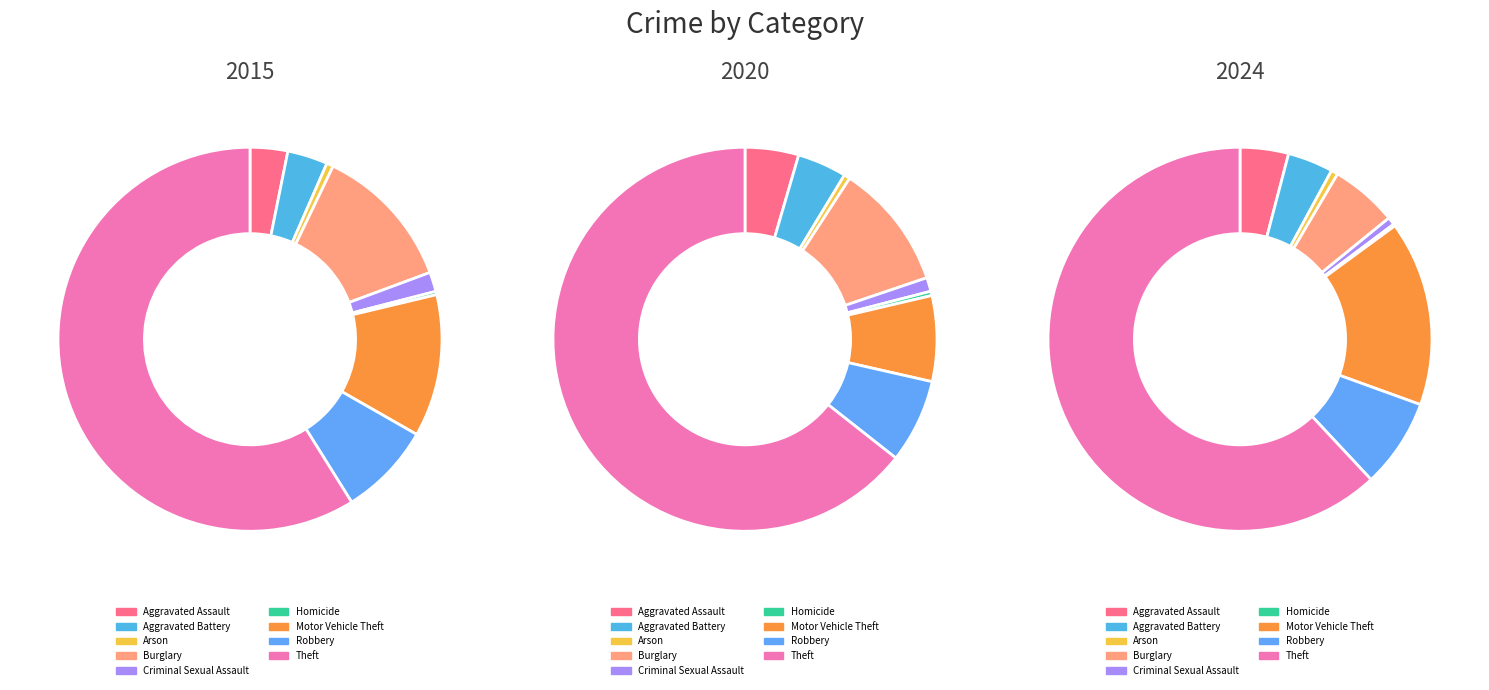

Count the number of slices in the pie.

9